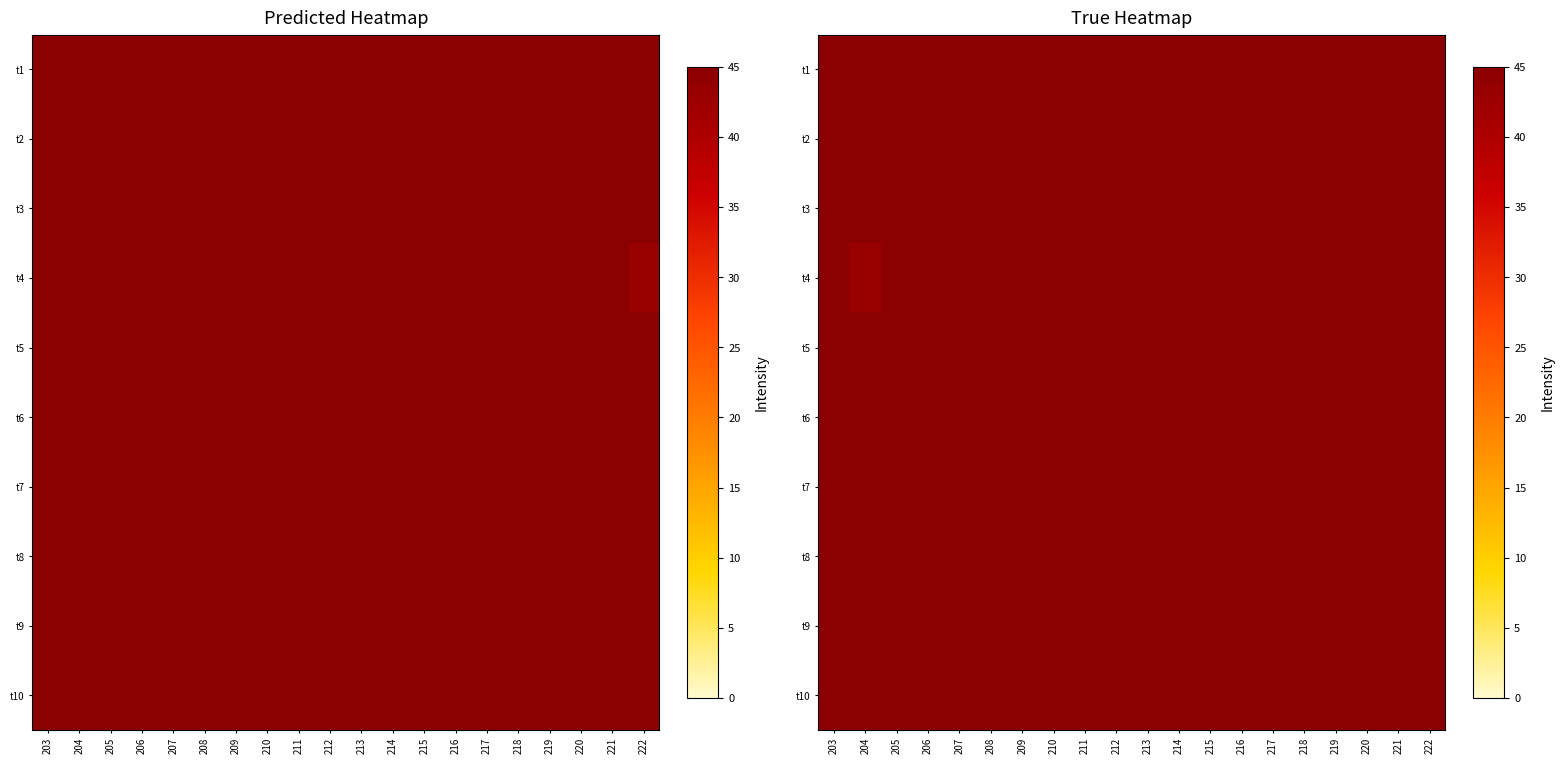

At which category is the sum across all series the highest?

217